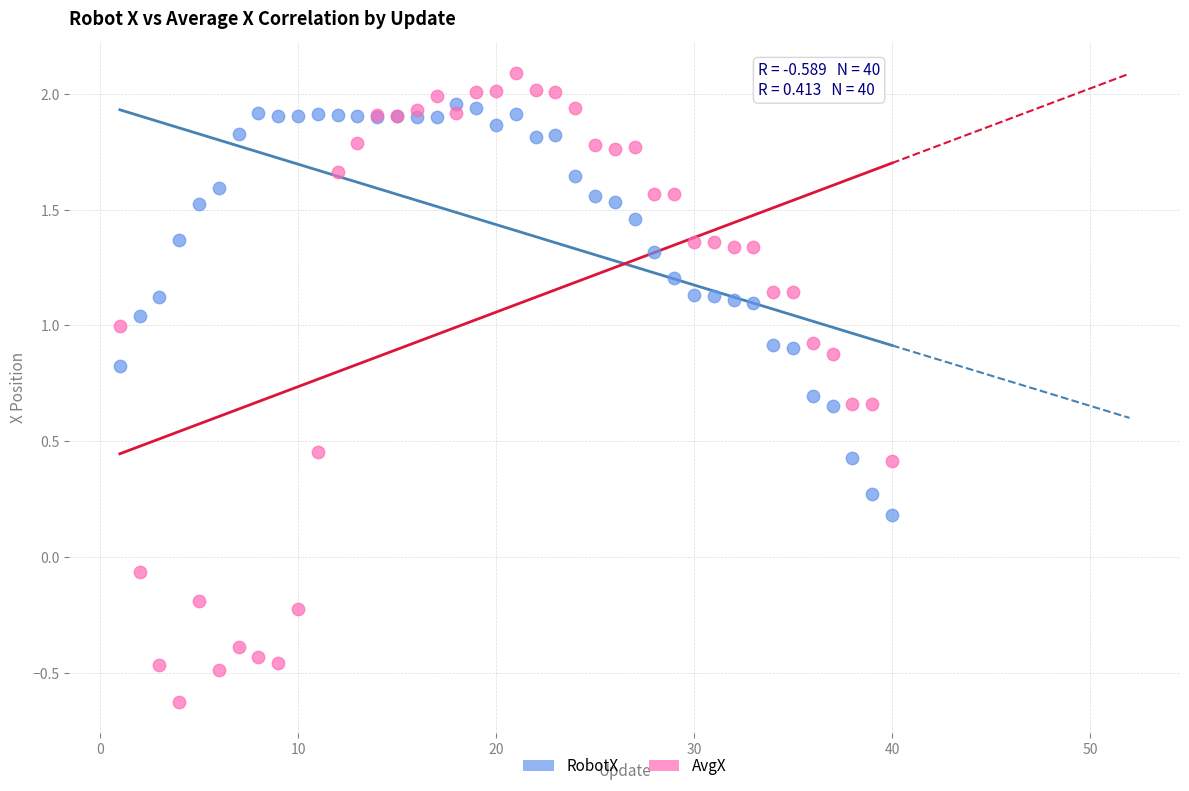

Which series reaches the minimum Y coordinate?

AvgX